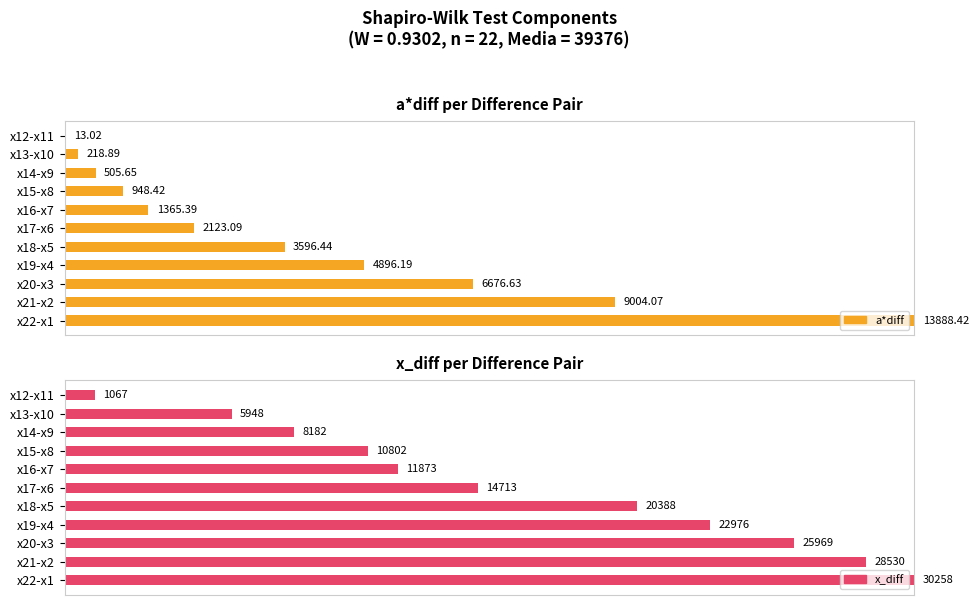

How many bars are there in each group?

2